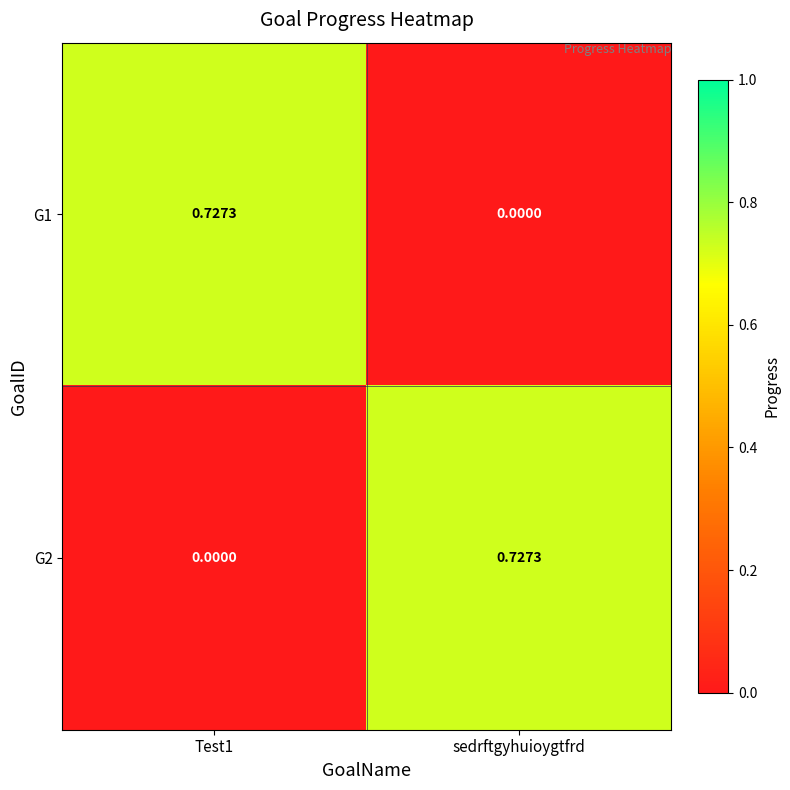

How many positive values does the G1 series have?

1